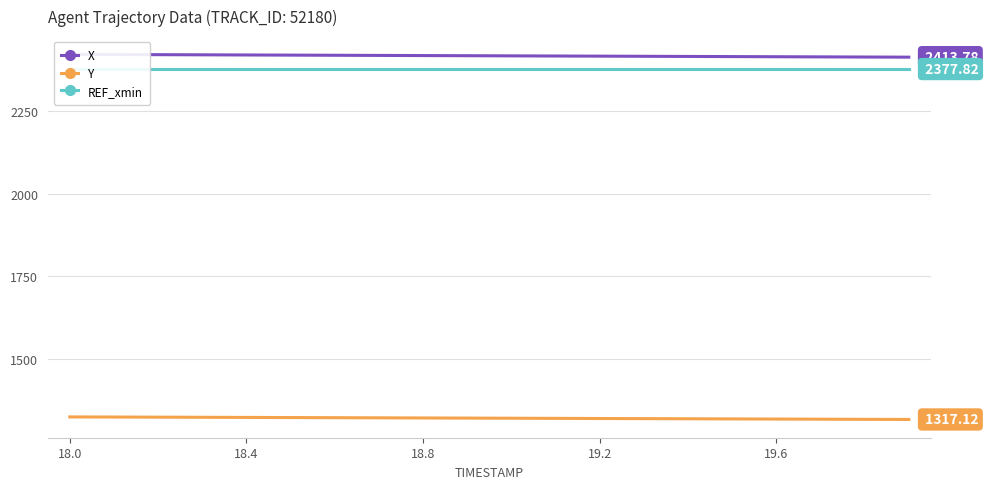

The value of Y at 18.4 is 1324.5. True or false?

True